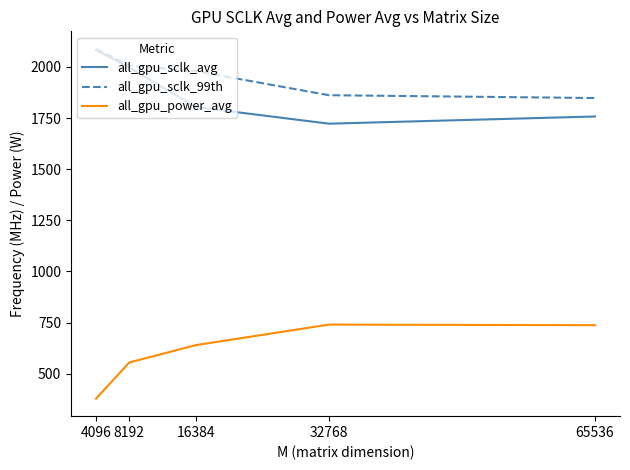

What is the maximum value shown in the chart?

2088.9